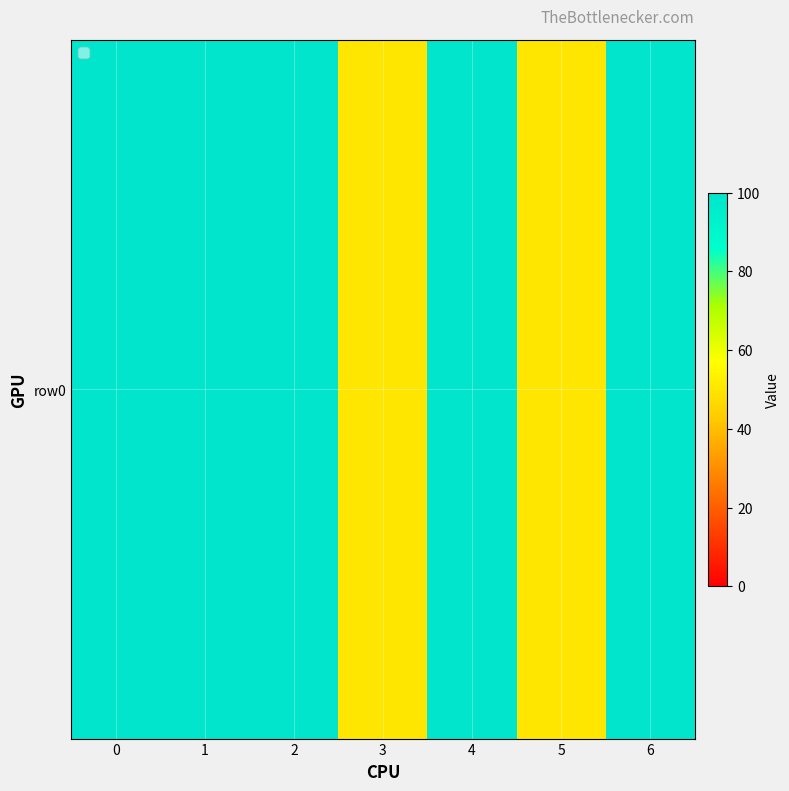

True or false: the data shows 100 at 2.

True